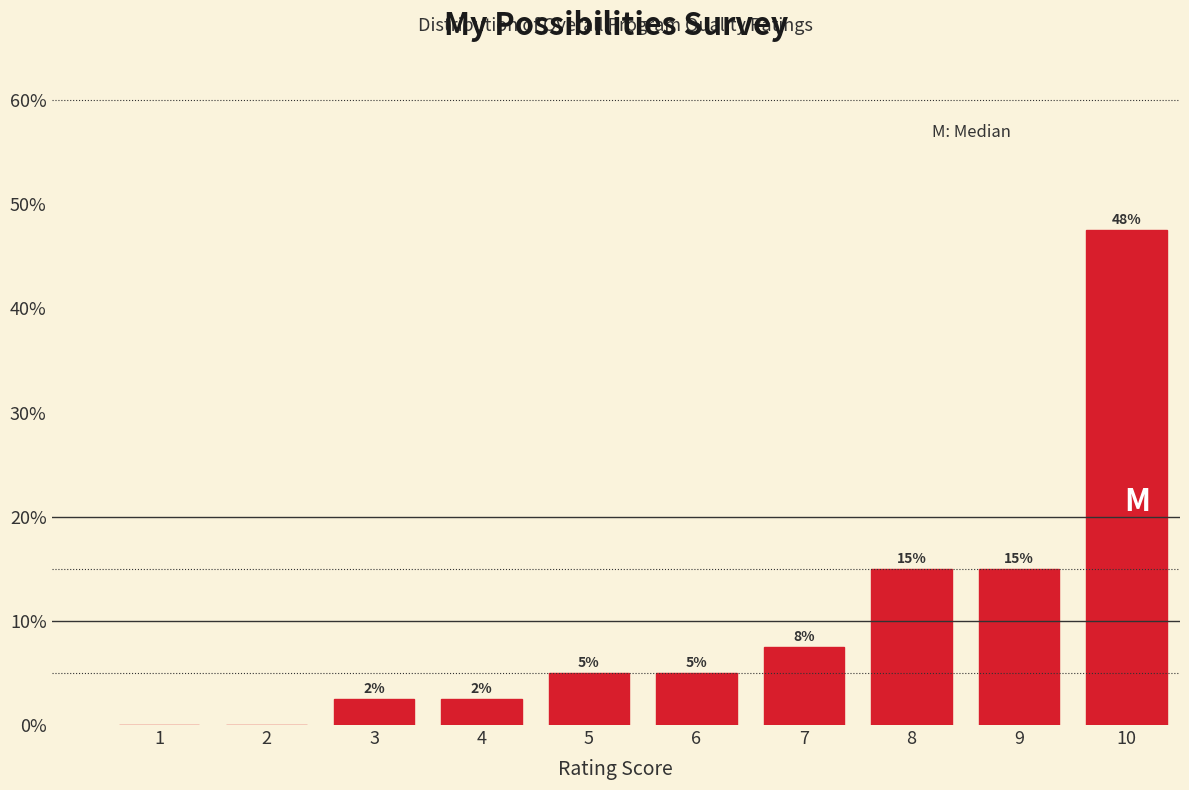

True or false: the data shows 20.2 at 8.

False